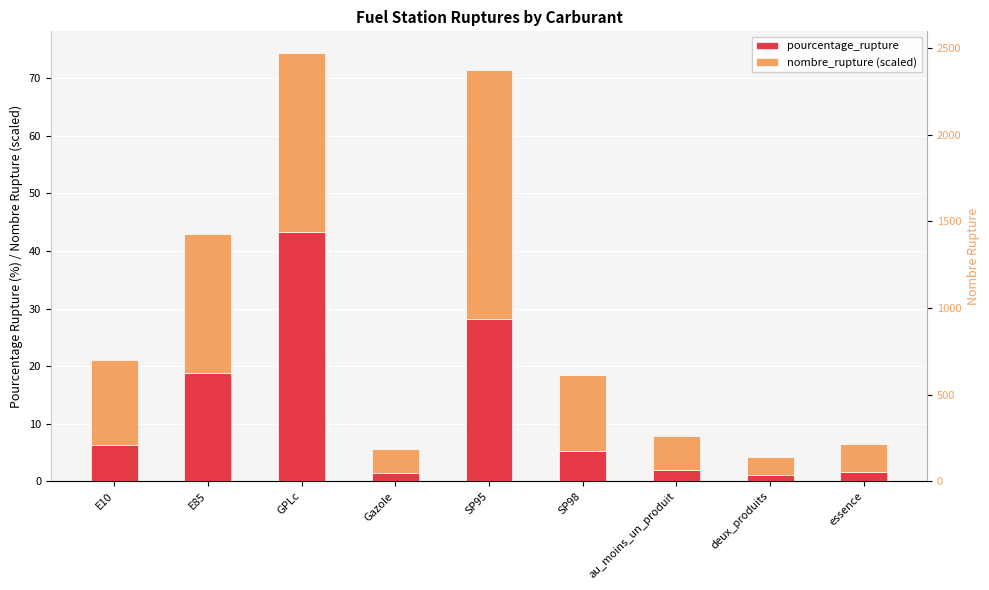

What are all the series names shown in the legend?

pourcentage_rupture, nombre_rupture (scaled)